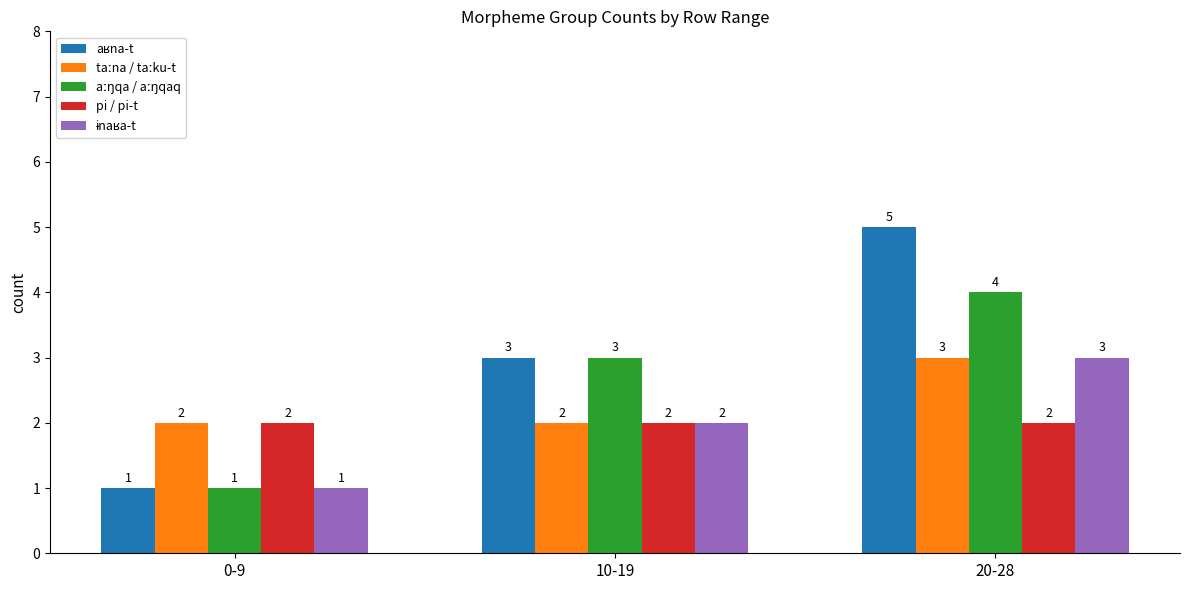

What is the total value across all series at 20-28?

17